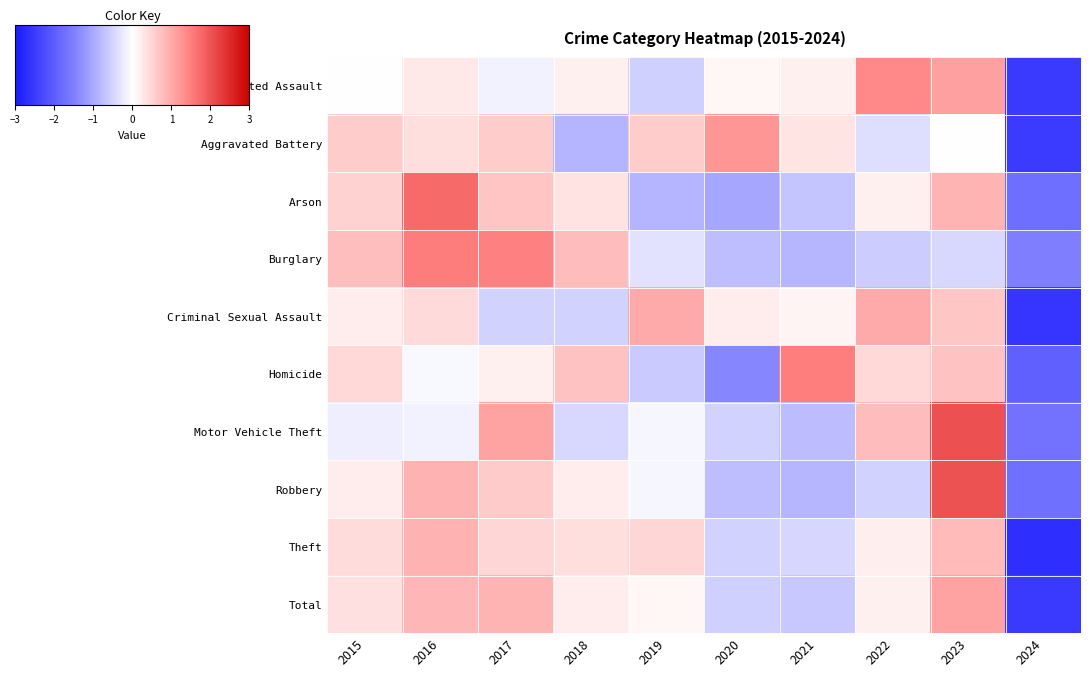

List the series in order of their peak value, highest first.

Motor Vehicle Theft, Robbery, Arson, Burglary, Homicide, Aggravated Assault, Aggravated Battery, Total, Criminal Sexual Assault, Theft